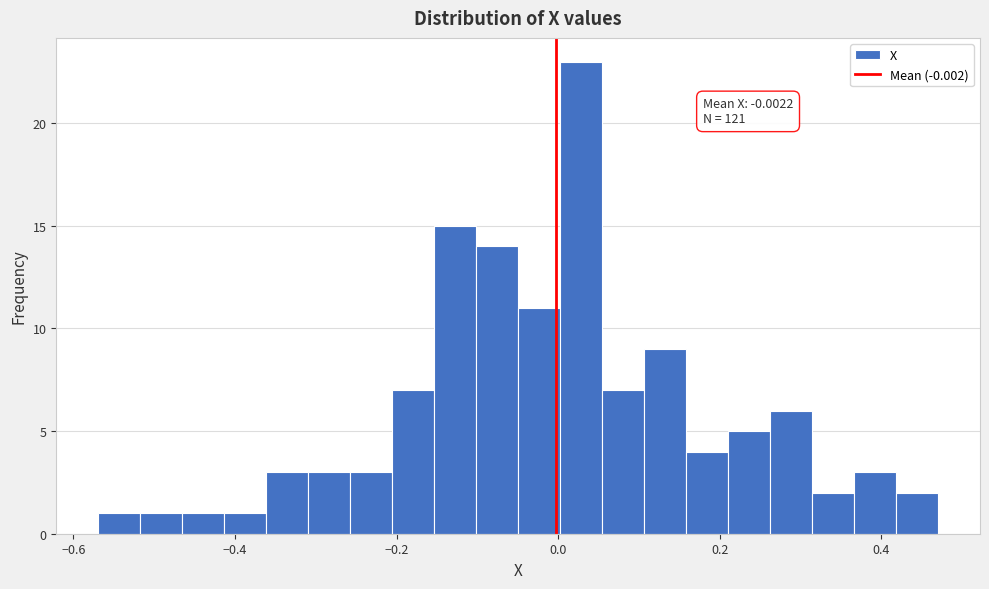

Read against the x-axis, roughly where is the centre of the tallest bar?

0.02